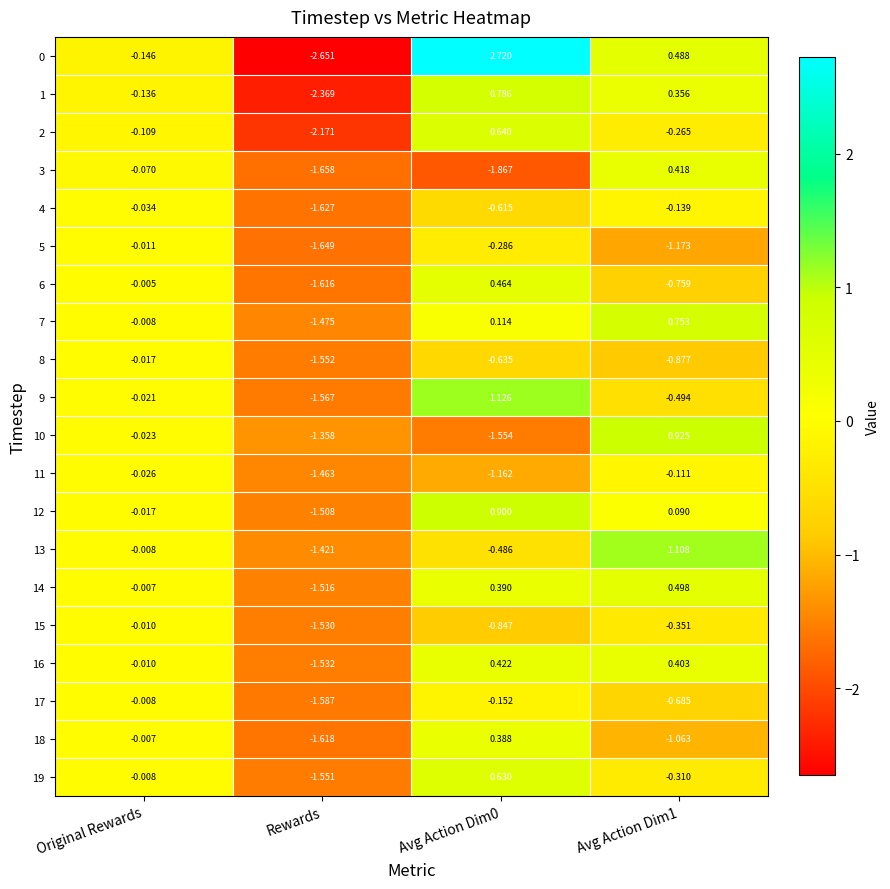

At which label is 10 closest to 0?

Original Rewards